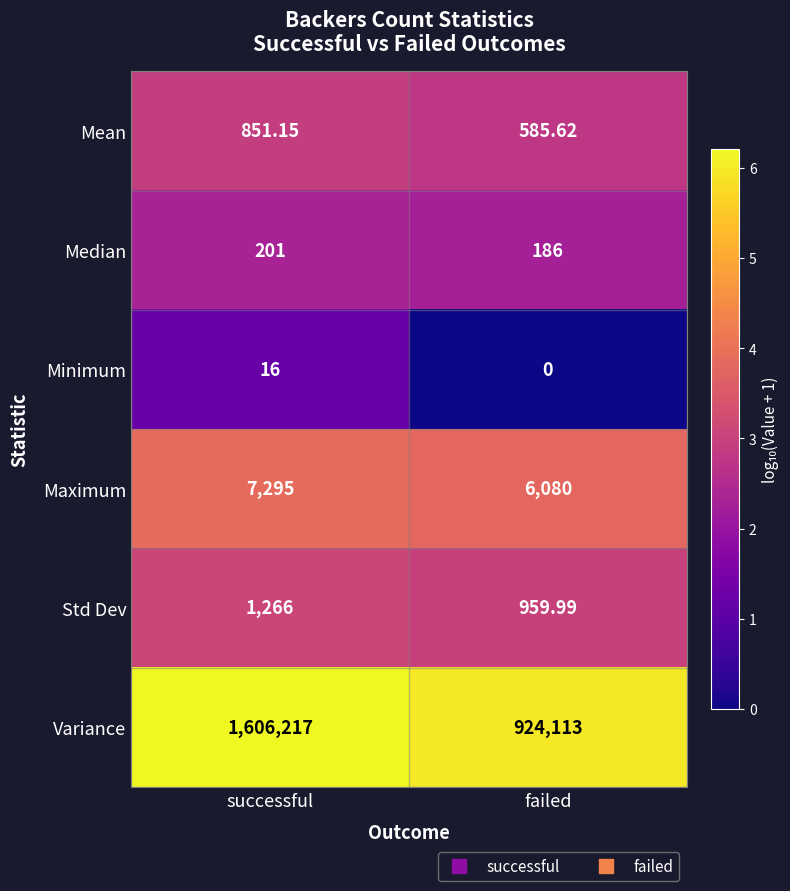

Count the number of data series in this chart.

6